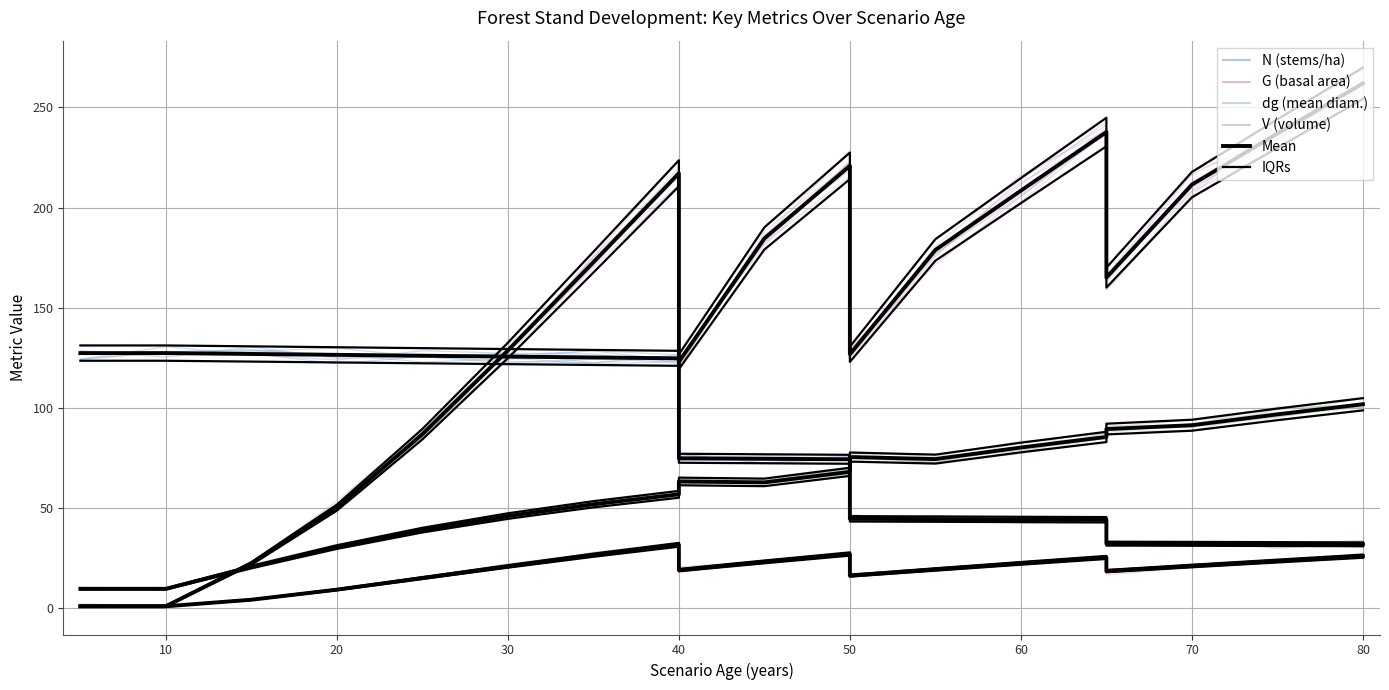

How many lines are shown in the chart?

4